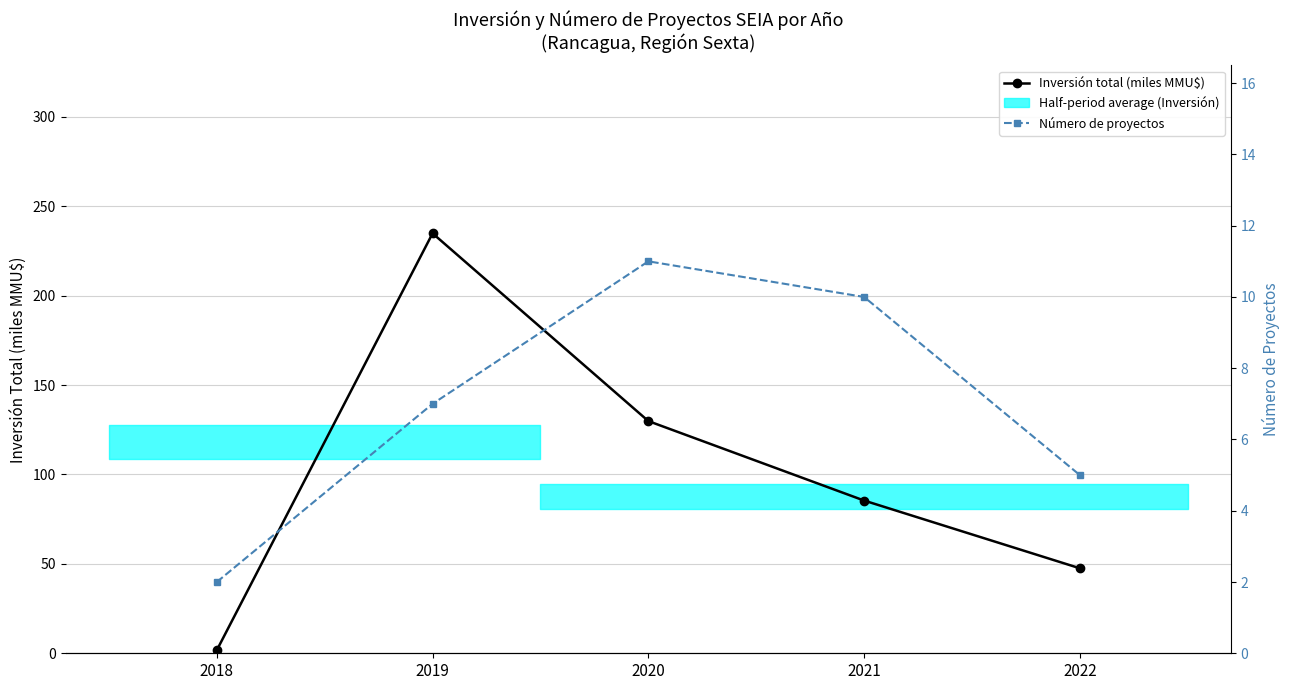

What is the difference between the maximum and minimum values in the Número de proyectos series?

9.0